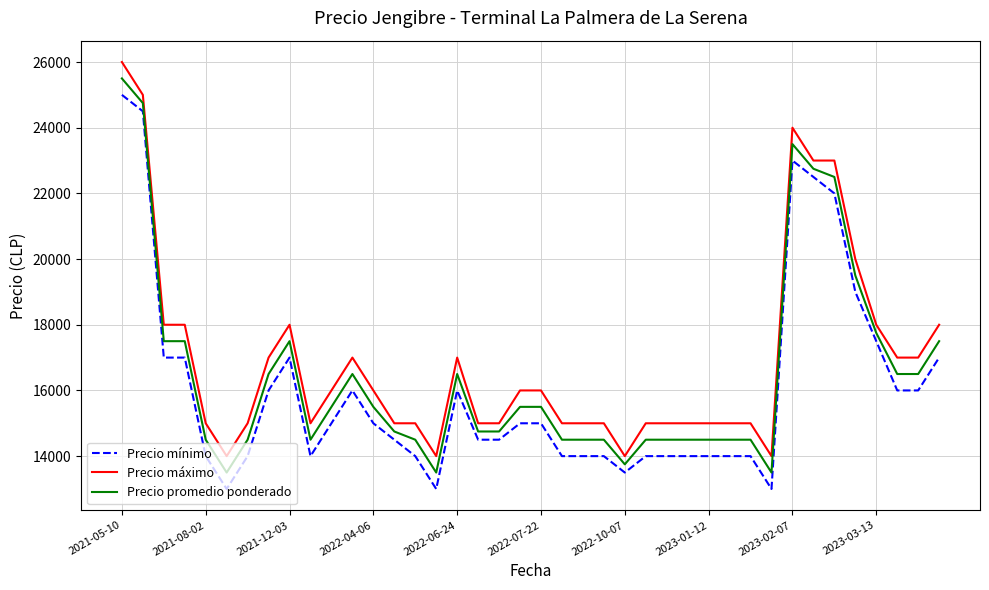

What is the minimum value for Precio promedio ponderado?

13500